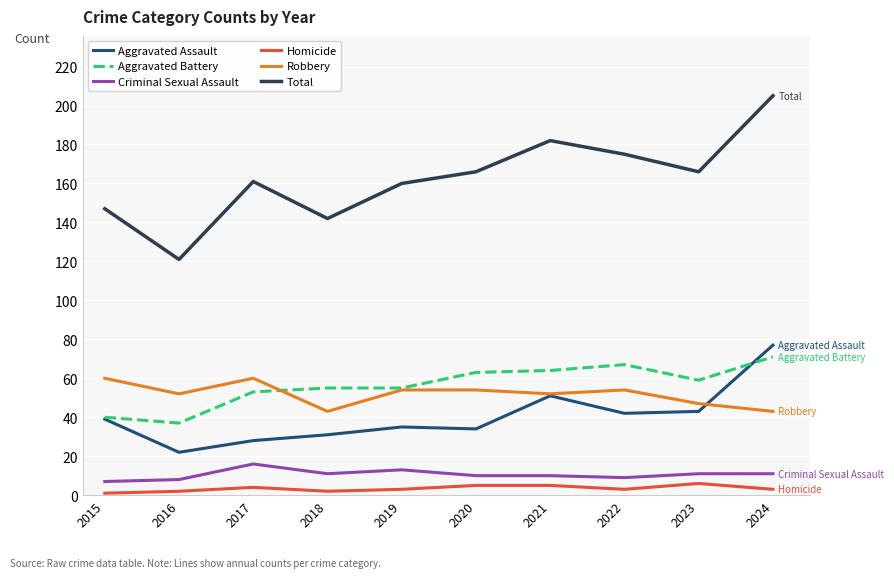

Does the chart have visible grid lines?

Yes